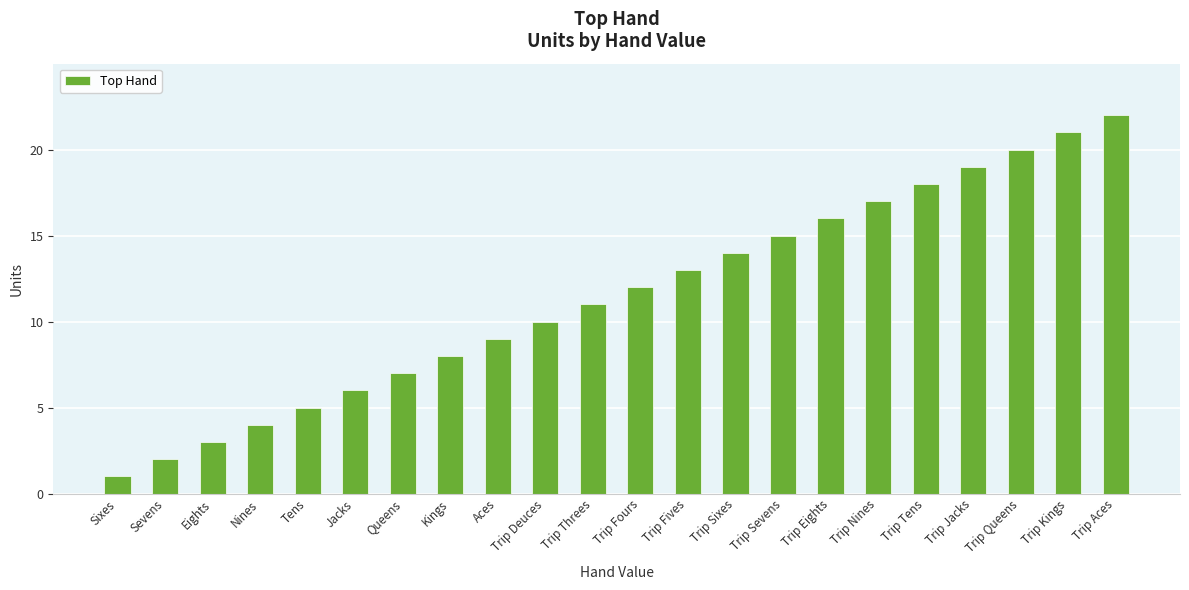

Count the number of data series in this chart.

1